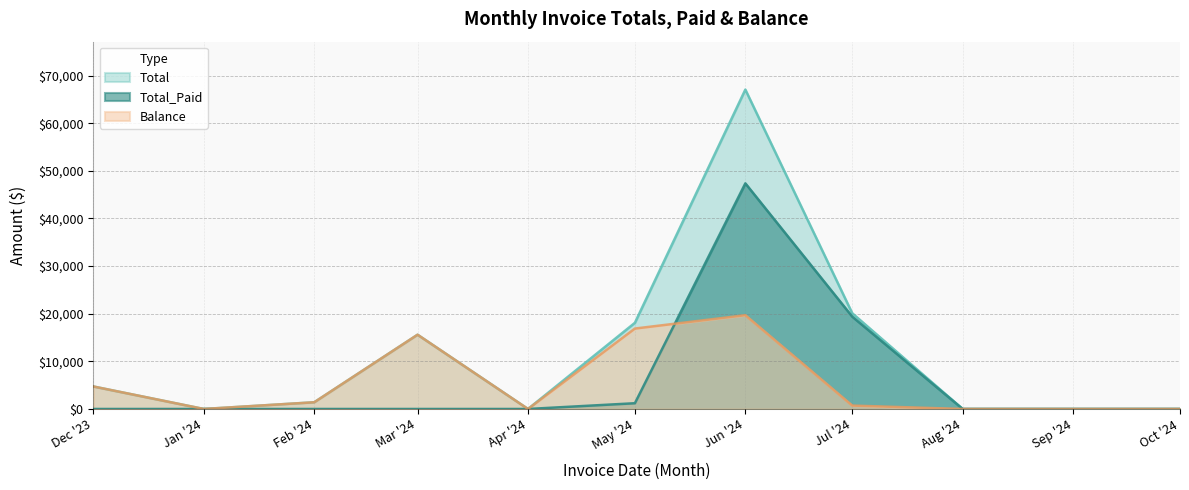

Does the chart display data point markers on the line(s)?

No